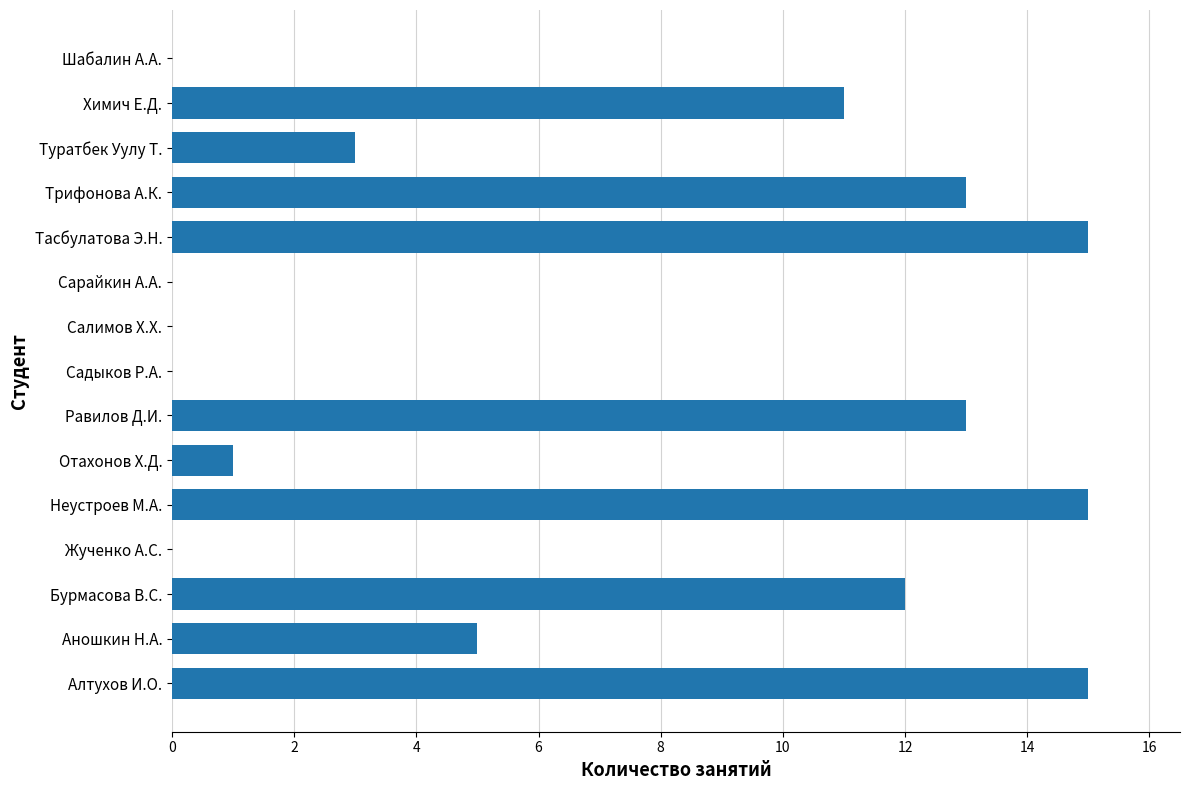

Is it true that the value at Бурмасова В.С. is 5?

False